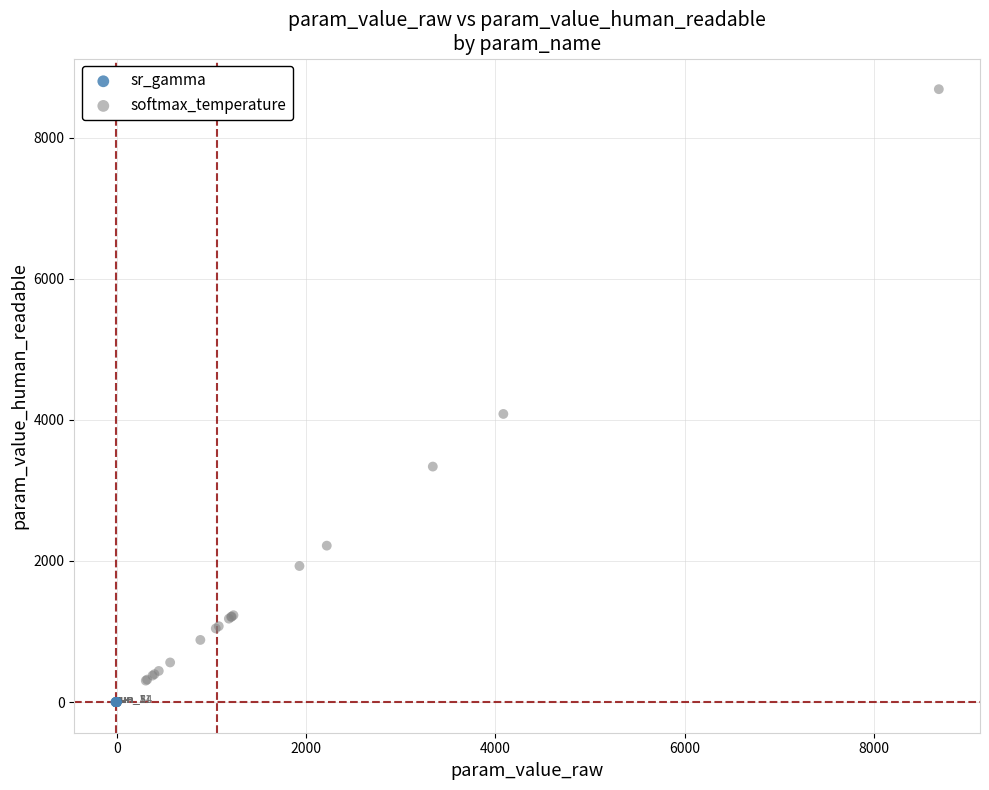

Which series has the widest spread of Y values?

softmax_temperature